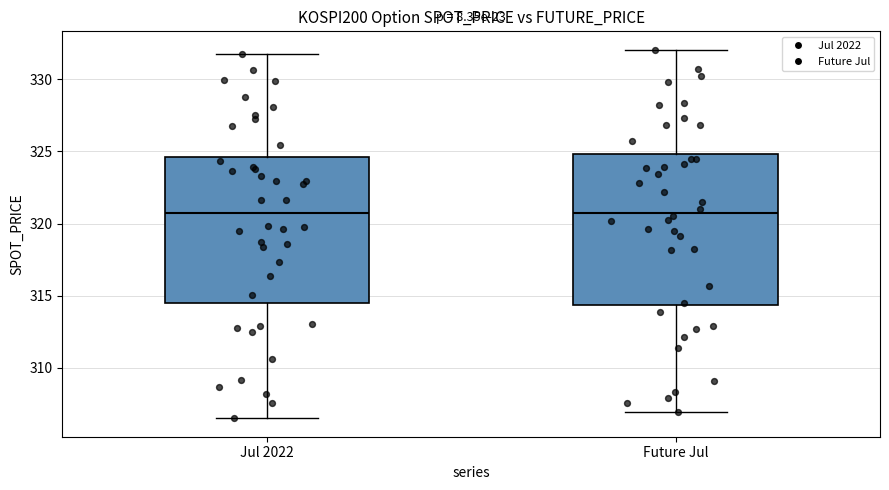

Where does the lower whisker of the box for Jul 2022 end on the y-axis? The values are not printed on the chart, so give them approximately, as read against the axis.

306.5